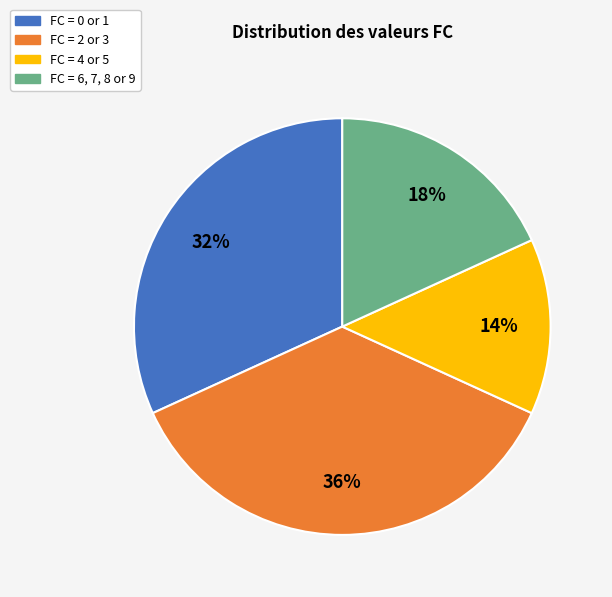

Does any single category account for the majority?

No